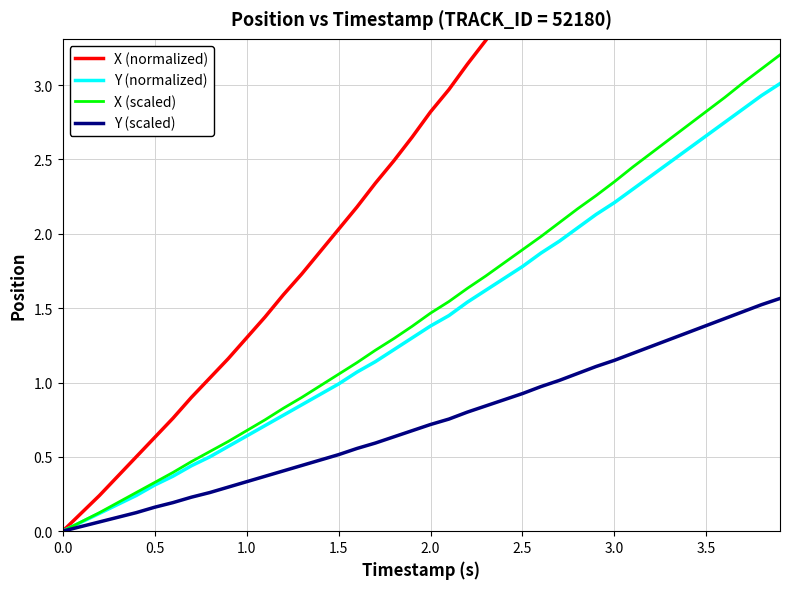

True or false: X (scaled) has more than 2 points higher than both neighbors.

False